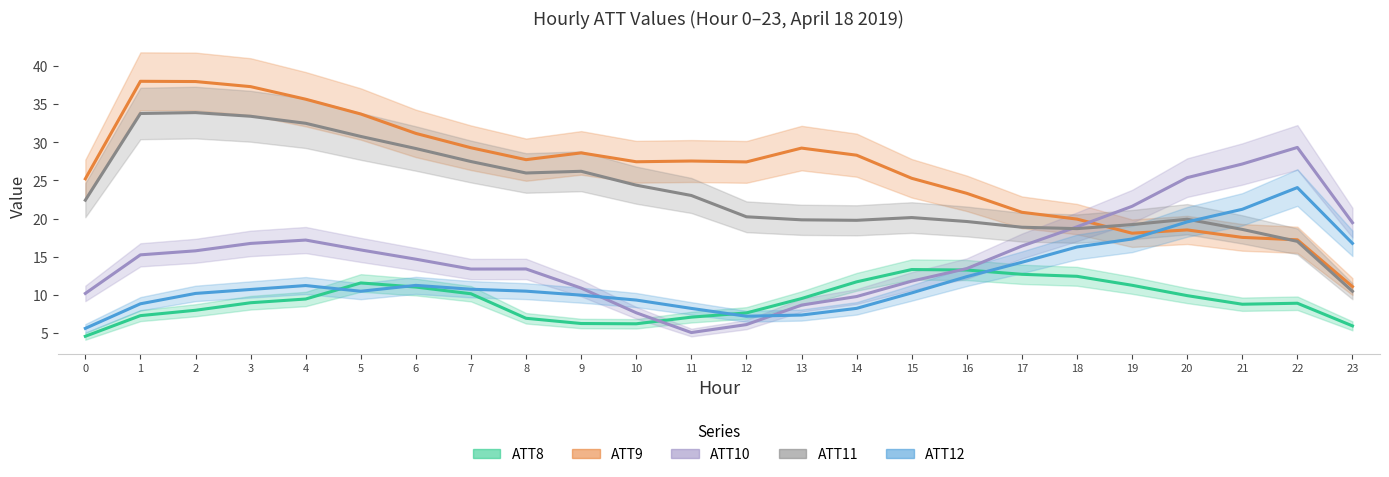

Reading left to right, what are all the values shown in this chart?

ATT8: 4.5	7.2	7.9	8.9	9.4	11.5	11.0	10.1	6.9	6.2	6.2	7.0	7.6	9.5	11.7	13.3	13.2	12.7	12.4	11.2	9.9	8.7	8.9	5.9
ATT9: 25.2	38.0	38.0	37.3	35.7	33.7	31.2	29.3	27.7	28.6	27.5	27.6	27.4	29.3	28.3	25.3	23.3	20.8	19.9	18.1	18.5	17.5	17.2	11.1
ATT10: 10.2	15.2	15.8	16.7	17.2	15.9	14.7	13.4	13.4	10.9	7.6	5.0	6.1	8.6	9.8	11.8	13.4	16.4	18.9	21.6	25.4	27.2	29.3	19.5
ATT11: 22.4	33.8	33.9	33.4	32.5	30.8	29.2	27.5	26.0	26.2	24.4	23.0	20.2	19.8	19.8	20.1	19.6	18.9	18.7	19.2	19.9	18.6	17.0	10.4
ATT12: 5.6	8.8	10.2	10.7	11.2	10.4	11.2	10.7	10.5	9.9	9.3	8.2	7.2	7.3	8.2	10.2	12.4	14.3	16.3	17.3	19.6	21.2	24.1	16.7